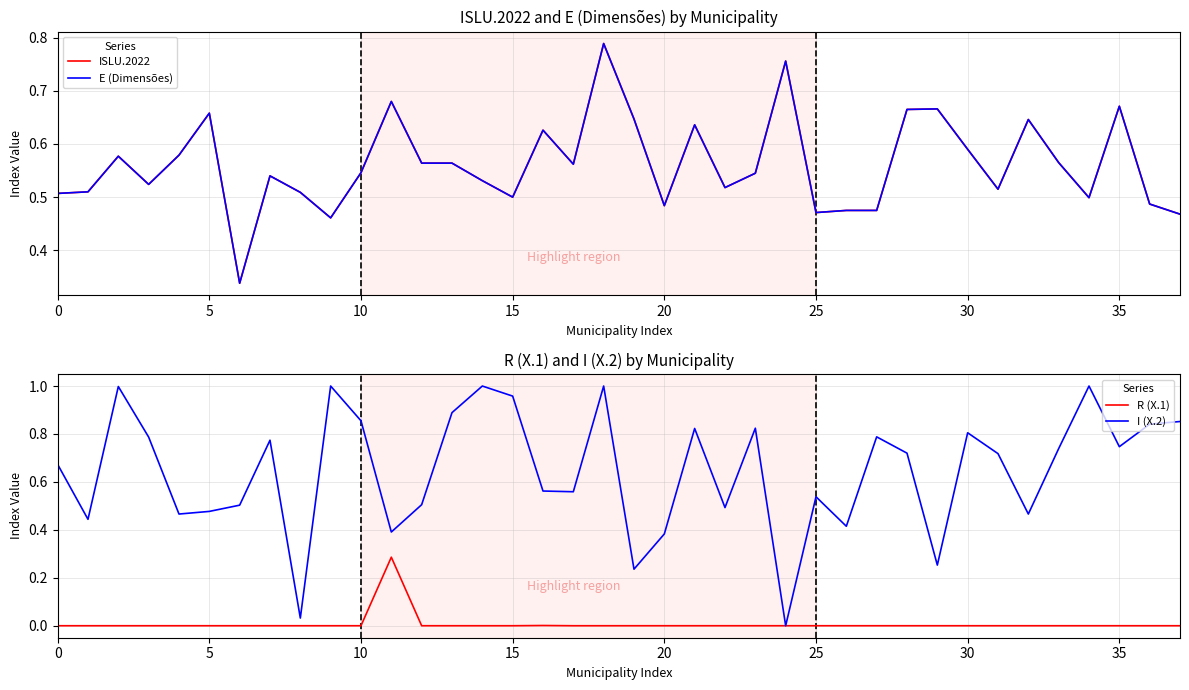

Is the value of ISLU.2022 at 17 greater than the value of E (Dimensões) at 31?

Yes